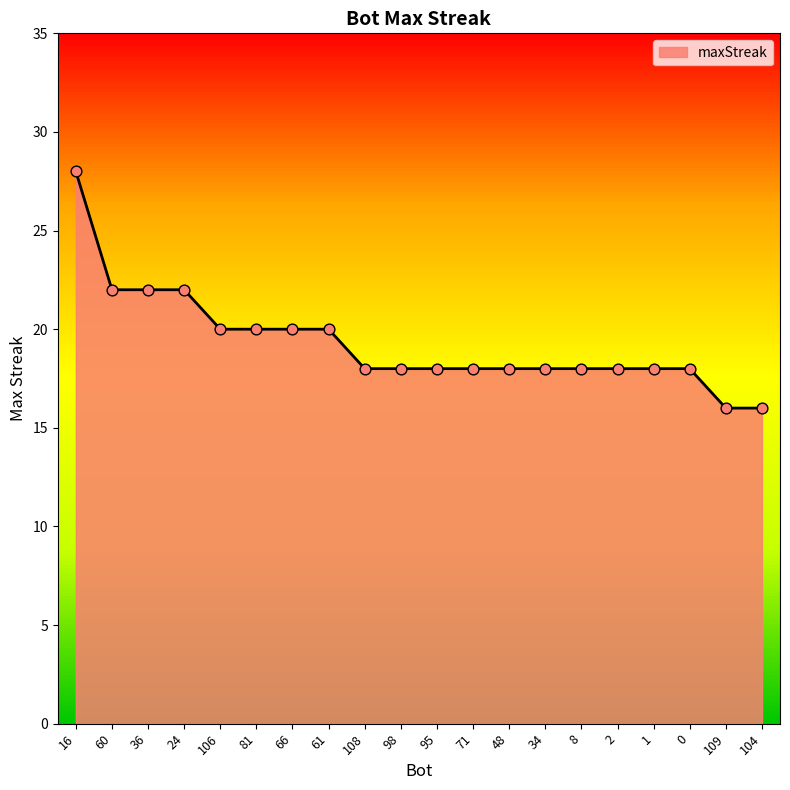

Which has a higher value, 66 or 16?

16